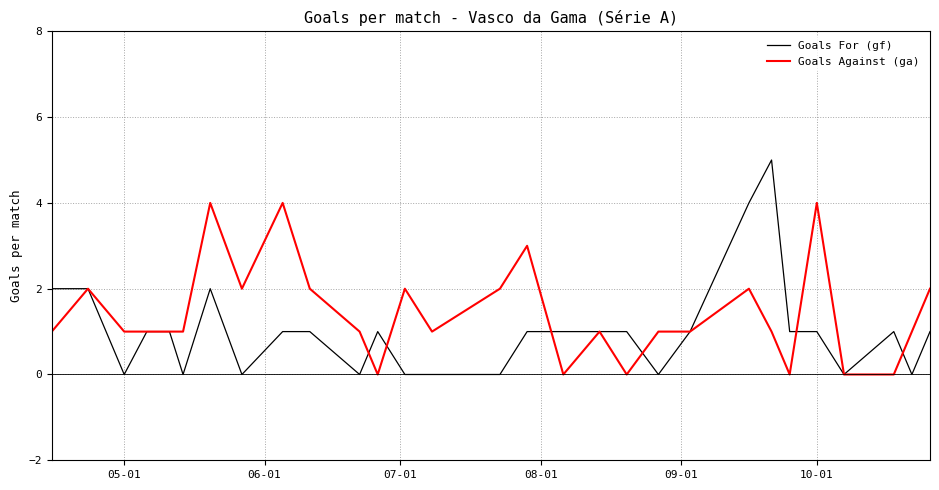

List the series in order of their peak value, highest first.

Goals For (gf), Goals Against (ga)